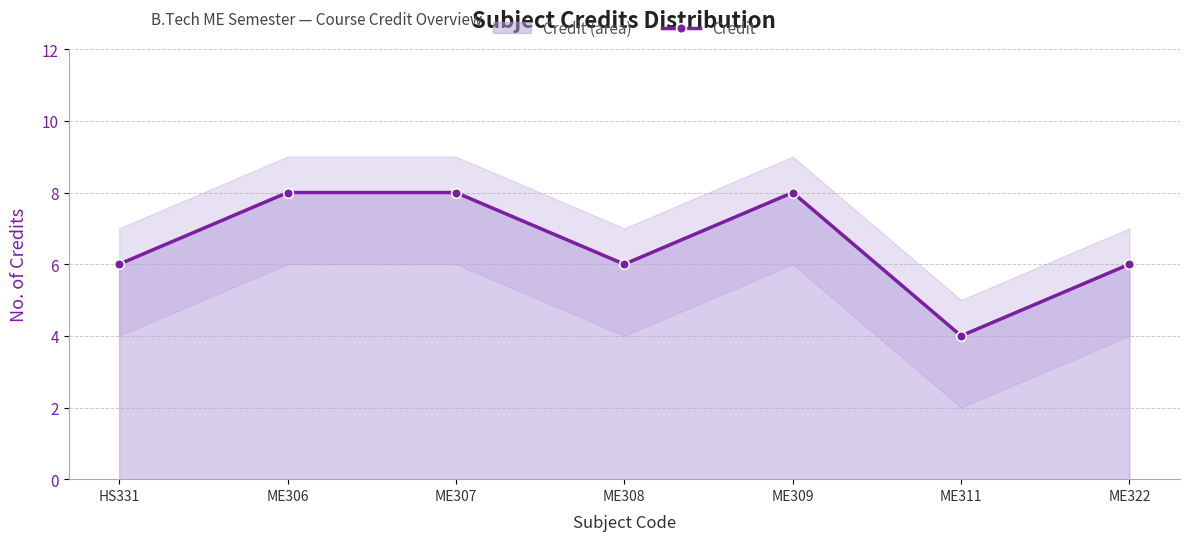

What is the change in value from ME306 to ME322?

-2